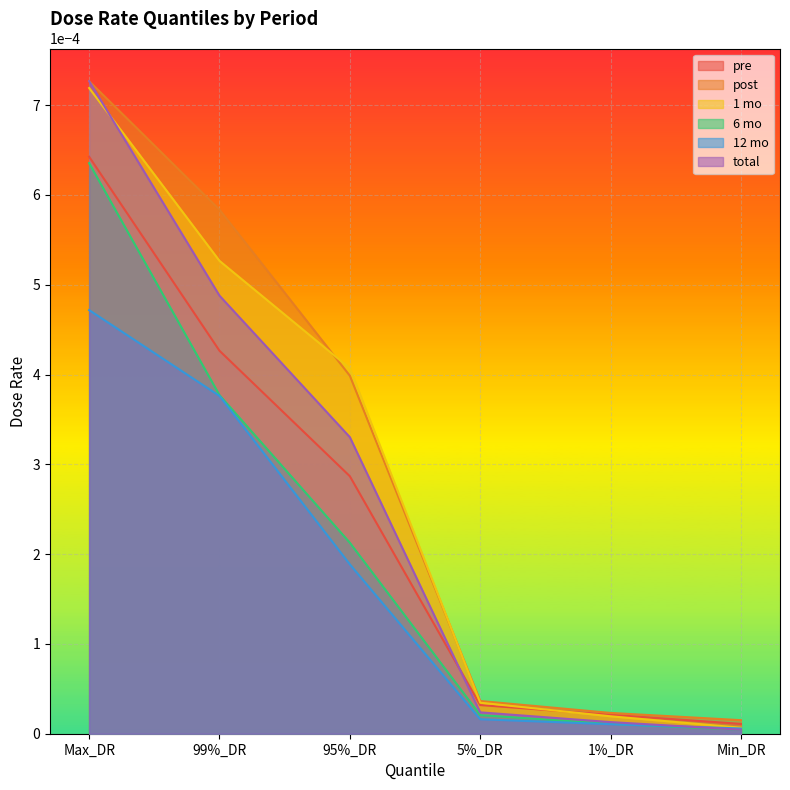

Which series has the largest total across all categories?

post